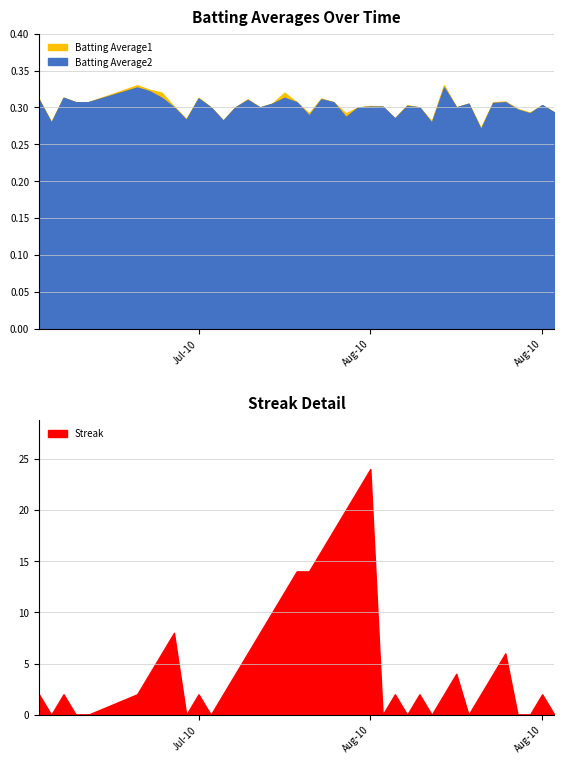

Rank the series at 36 from lowest to highest value.

Streak, Batting Average2, Batting Average1